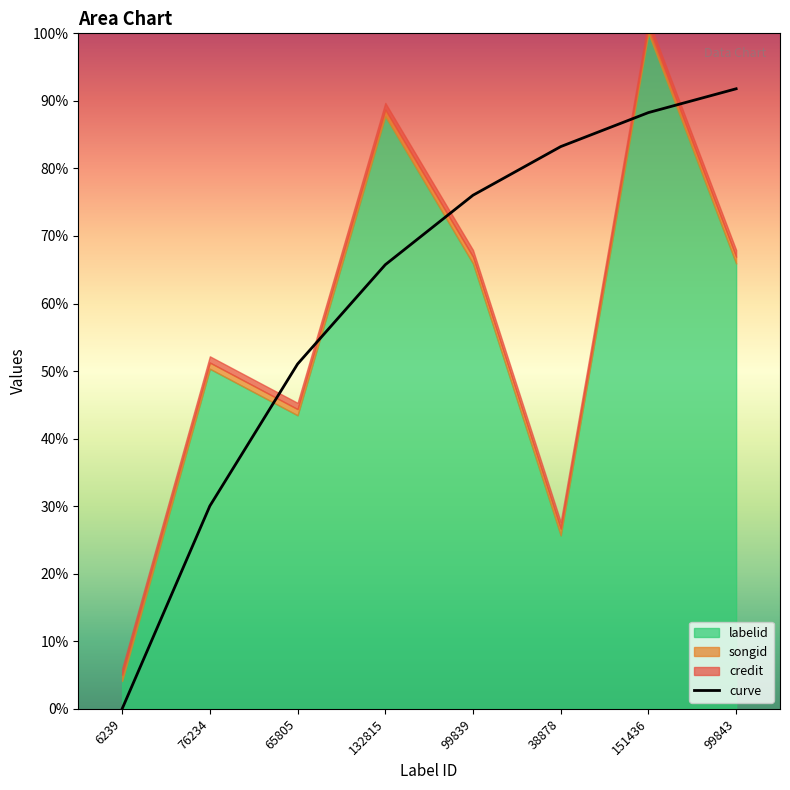

What is the difference between the second highest and minimum values?

0.9